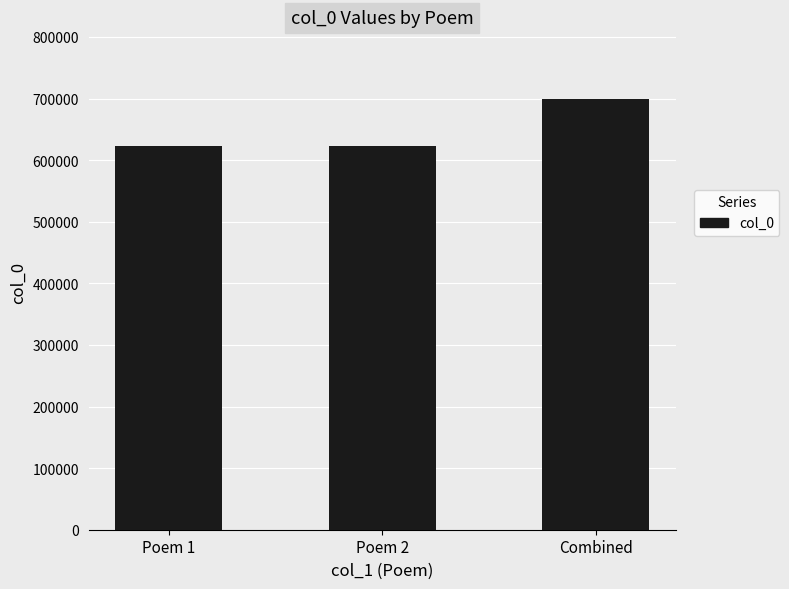

Are the bars horizontal?

No